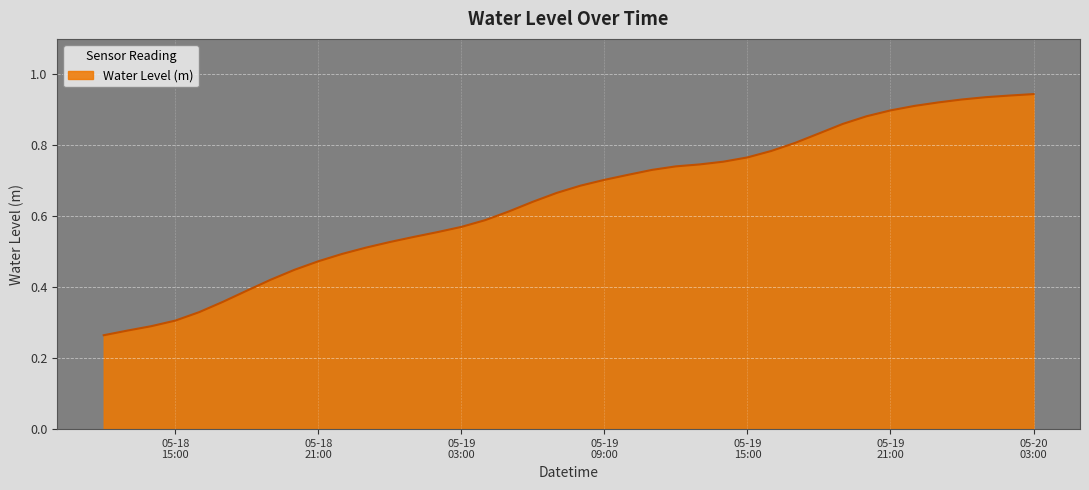

At which label is the value closest to 0?

2023-05-18 12:00:00